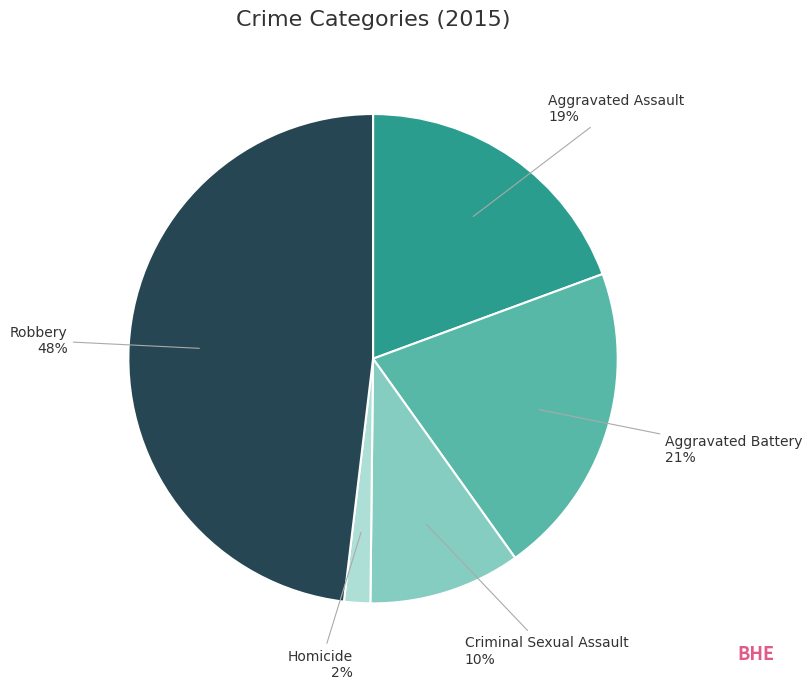

To the nearest percent, what is the difference between the largest and smallest slice percentages?

46%